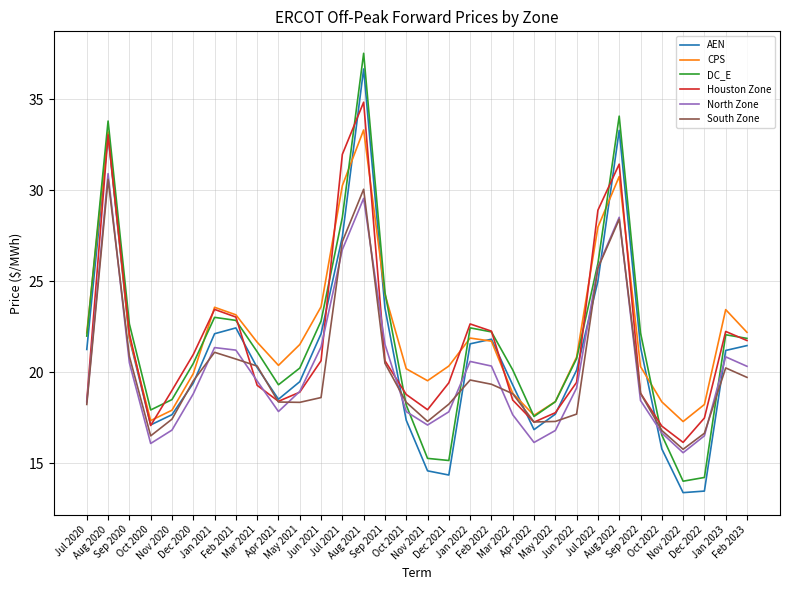

Count the number of data series in this chart.

6